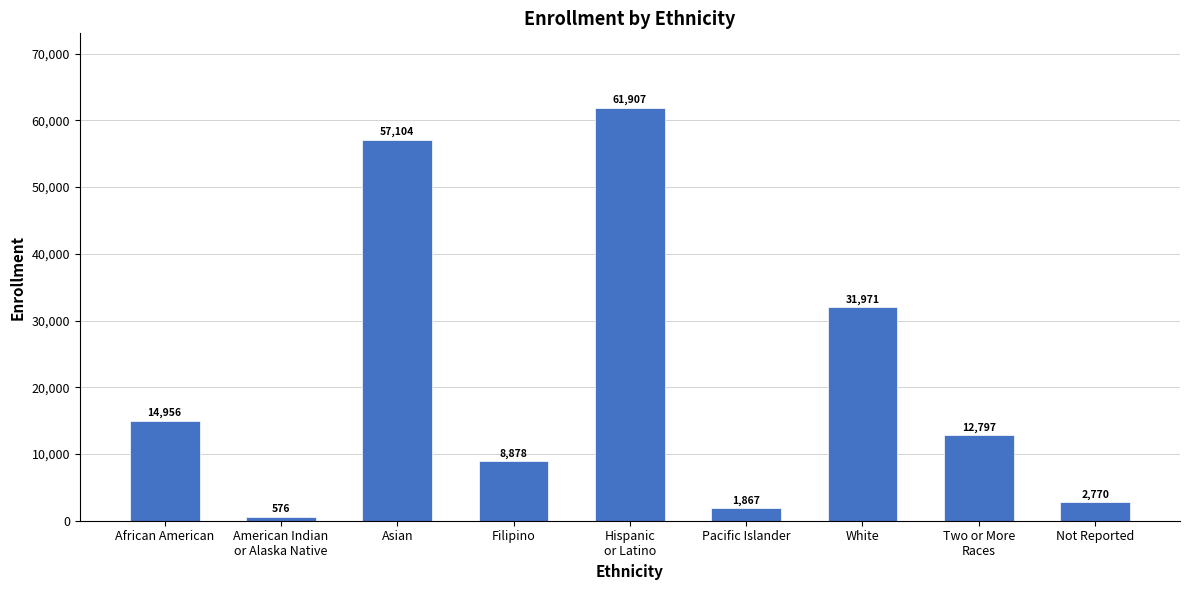

The value at Asian is 57104. True or false?

True